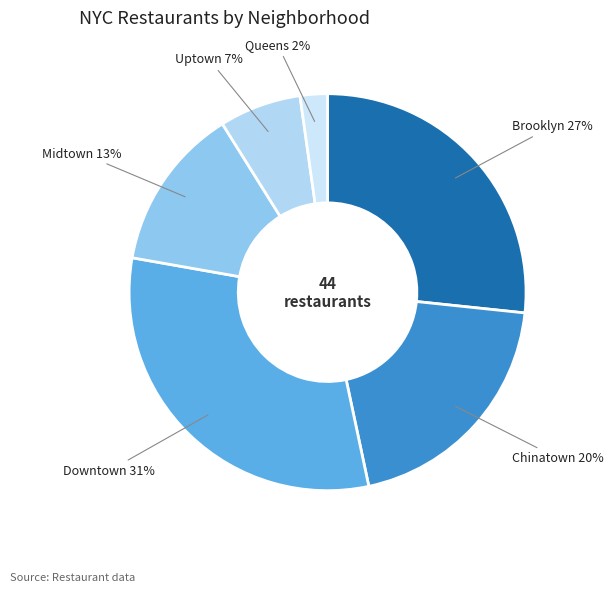

The Chinatown slice represents 10% of the pie. True or false?

False